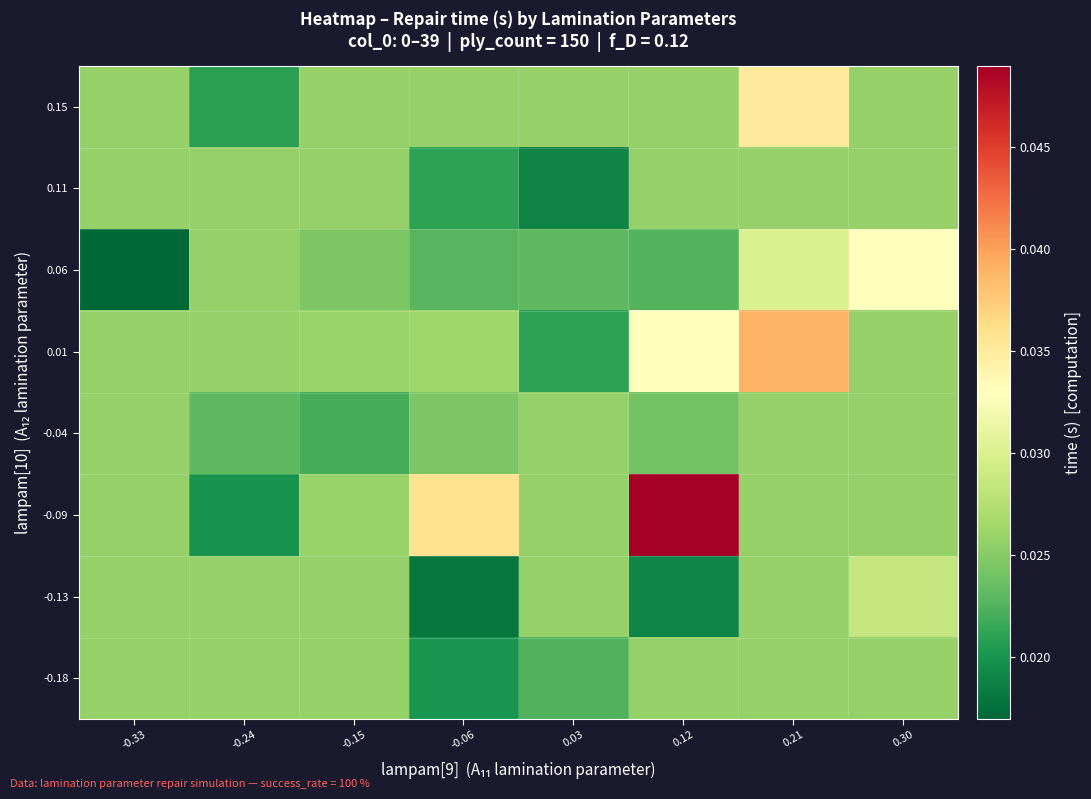

At how many categories does at least one series exceed 0?

8